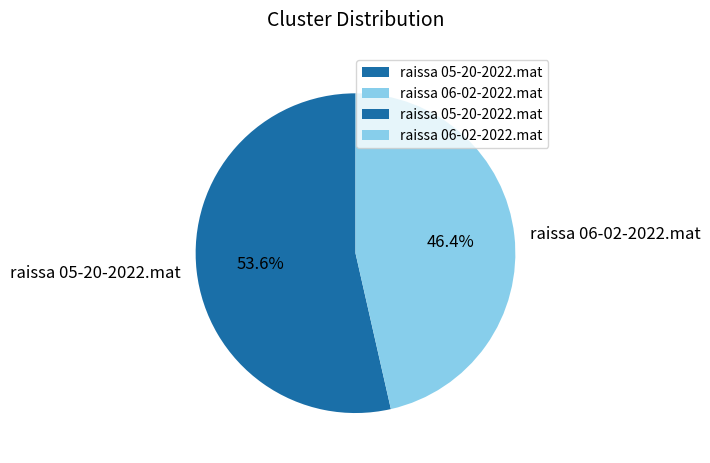

To the nearest percent, what percentage of the pie is raissa 05-20-2022.mat?

54%